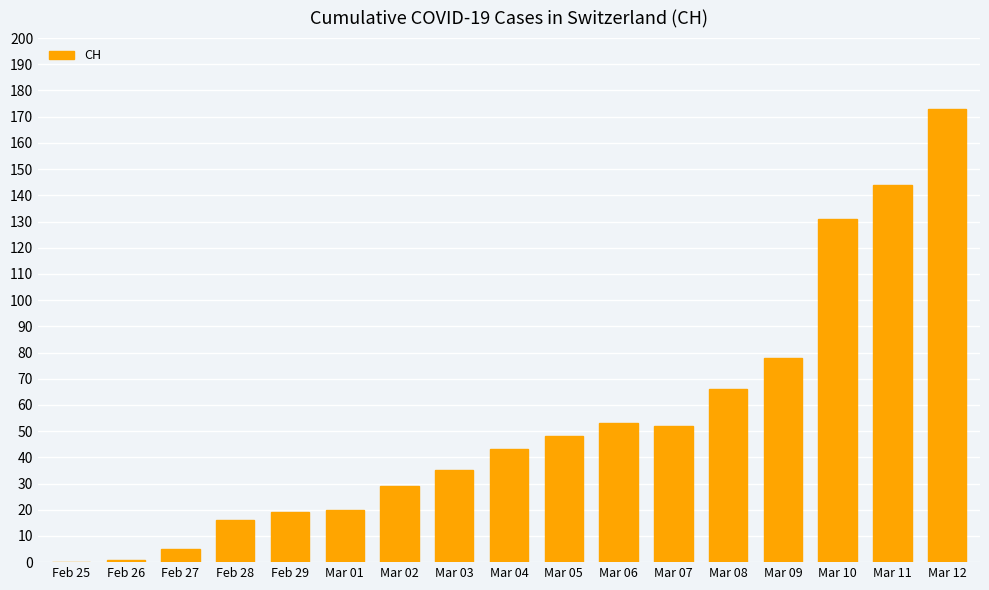

The value at Feb 28 is 28. True or false?

False